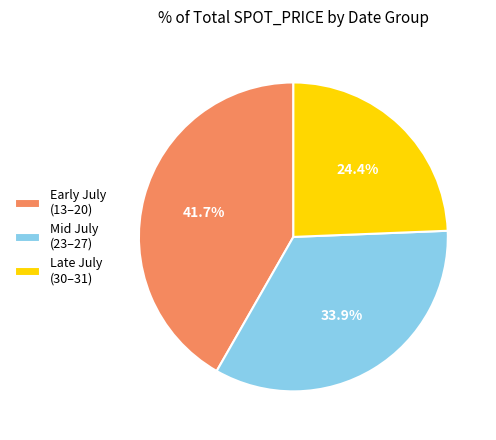

What is the smallest slice in the pie chart?

Late July (30–31)